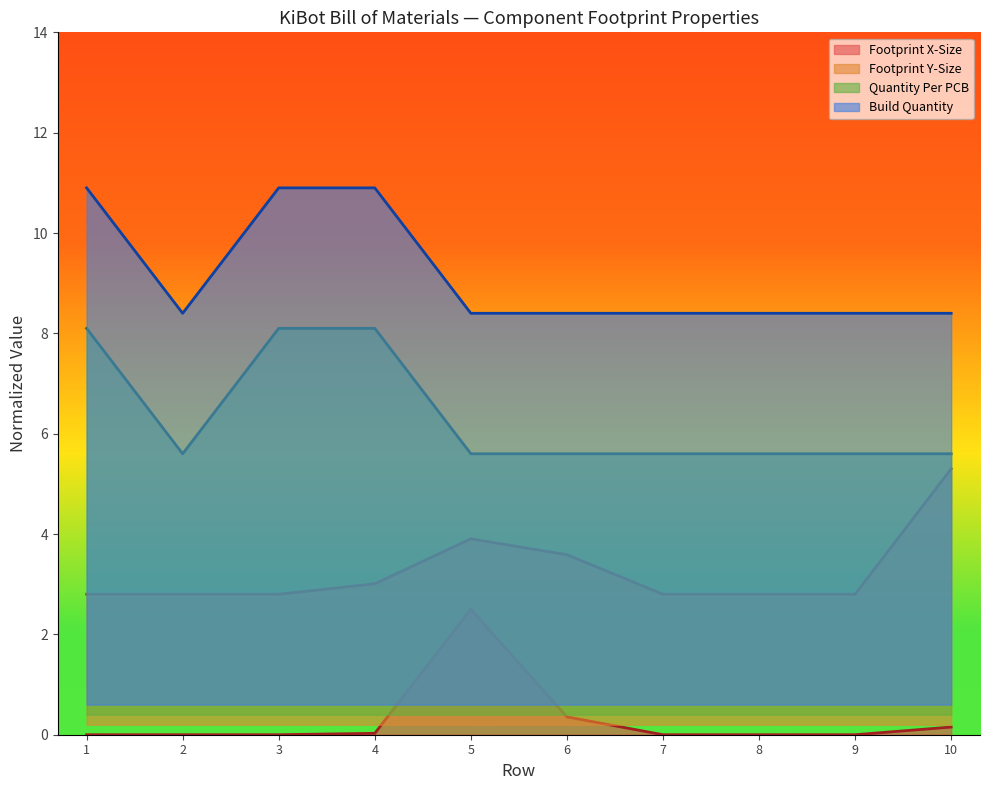

Reading left to right, list all the values displayed in this chart.

Footprint X-Size: 0.0	0.0	0.0	0.0	2.5	0.4	0.0	0.0	0.0	0.2
Footprint Y-Size: 2.8	2.8	2.8	3.0	3.9	3.6	2.8	2.8	2.8	5.3
Quantity Per PCB: 8.1	5.6	8.1	8.1	5.6	5.6	5.6	5.6	5.6	5.6
Build Quantity: 10.9	8.4	10.9	10.9	8.4	8.4	8.4	8.4	8.4	8.4